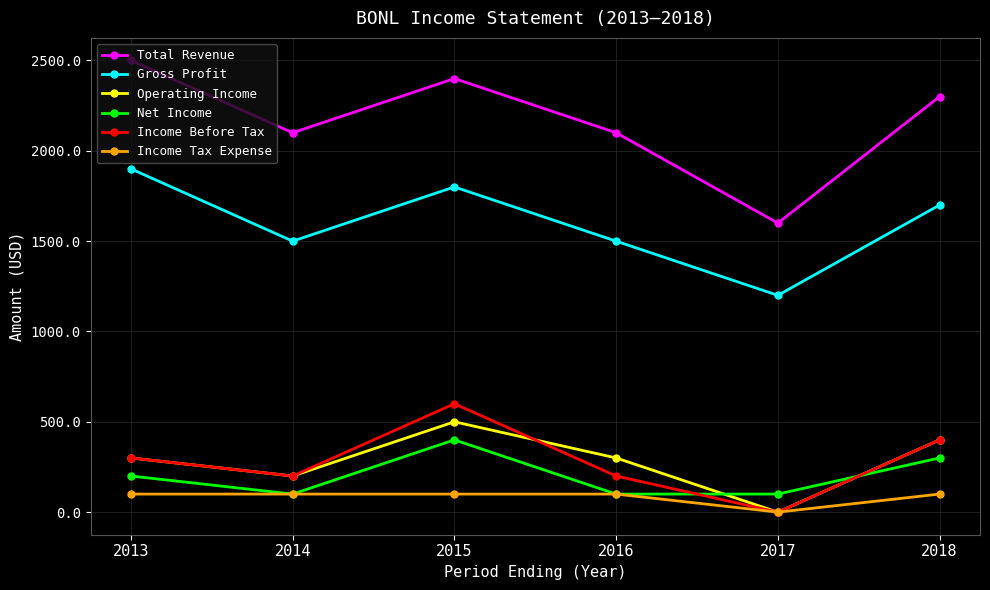

True or false: Income Before Tax and Total Revenue intersect in this chart.

False